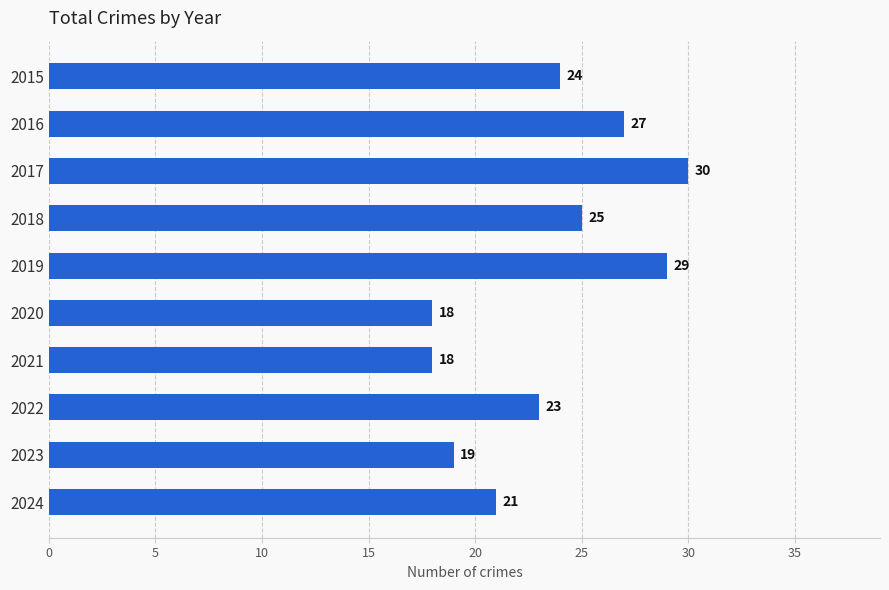

The chart shows a value of 9 at 2018. True or false?

False